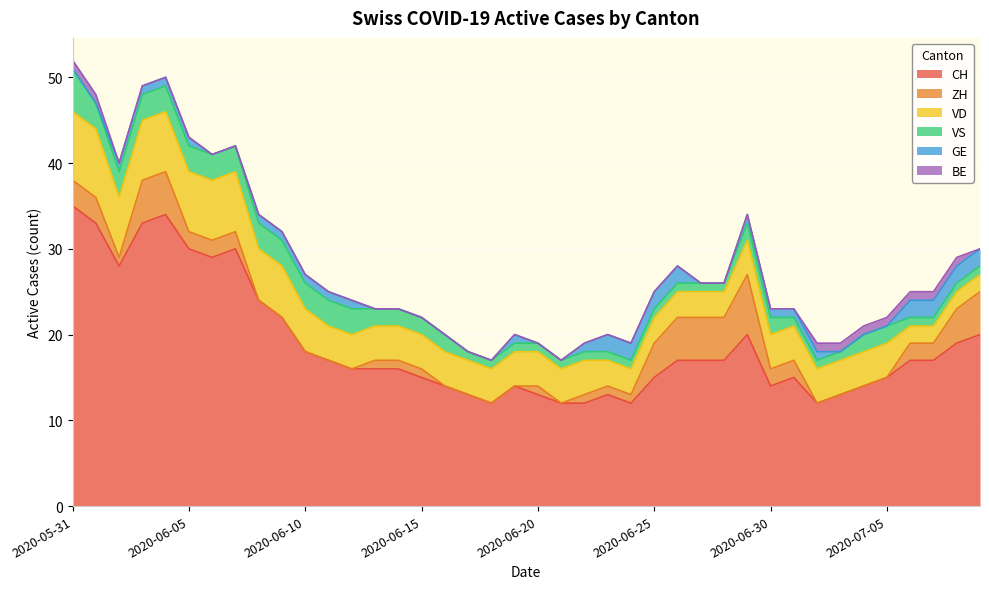

What is the label of the 7th point from the right?

2020-07-03